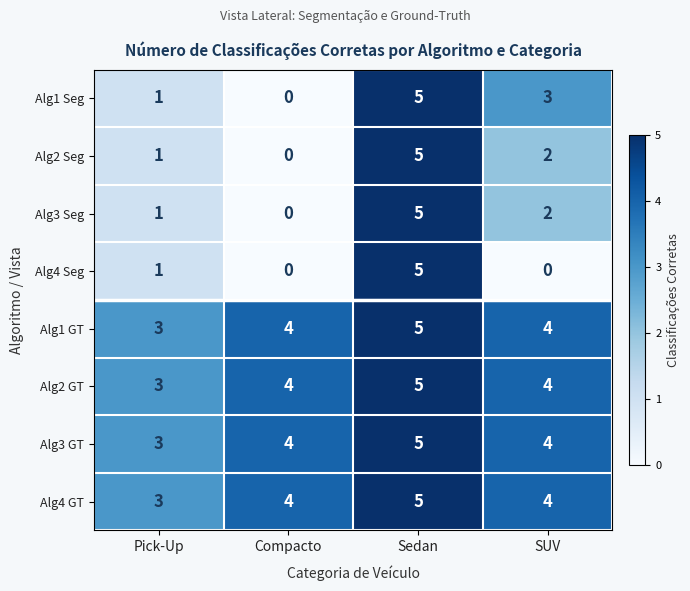

Count the Alg4 Seg values in the range 0 to 5.

4